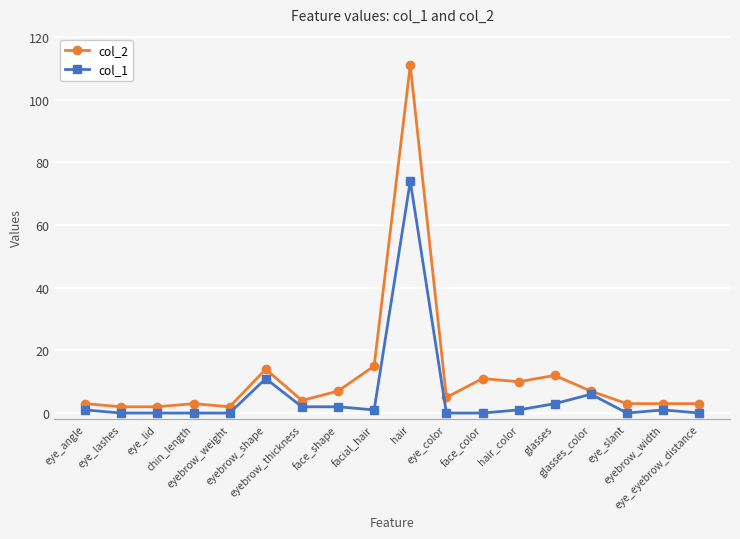

What position from the right is eye_lashes?

17